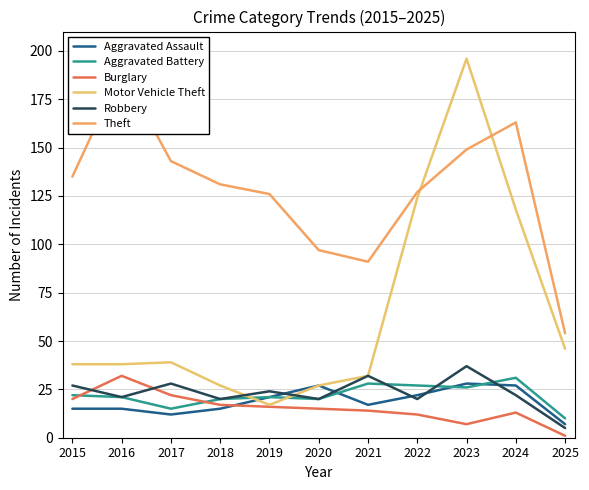

Which label corresponds to the smallest value in the chart?

2025